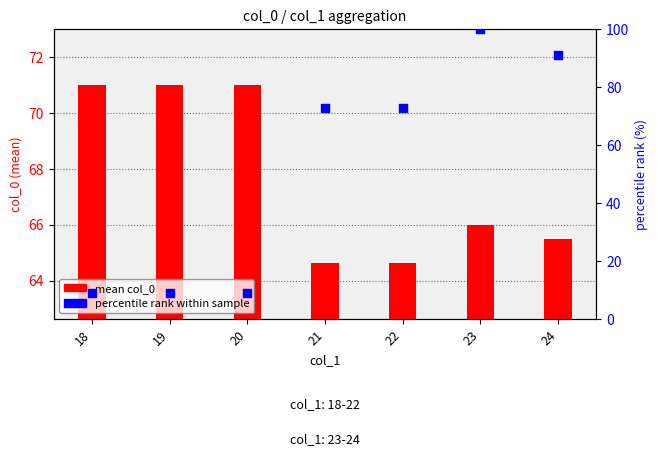

Which series has the largest total across all categories?

mean col_0